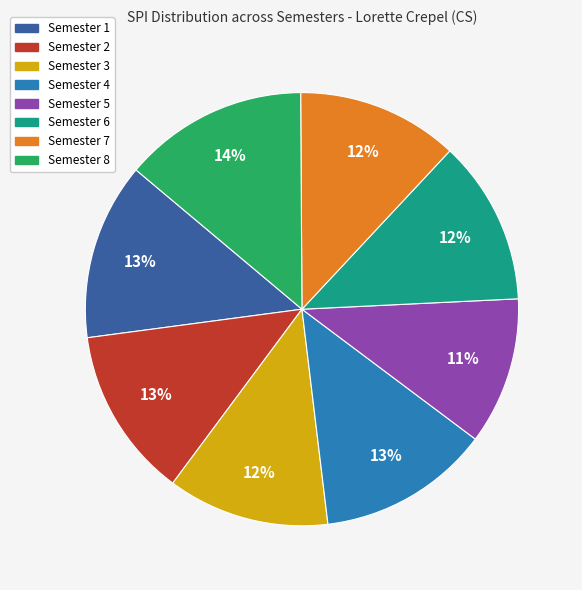

To the nearest percent, what is the difference between the Semester 7 and Semester 4 slice percentages?

1%